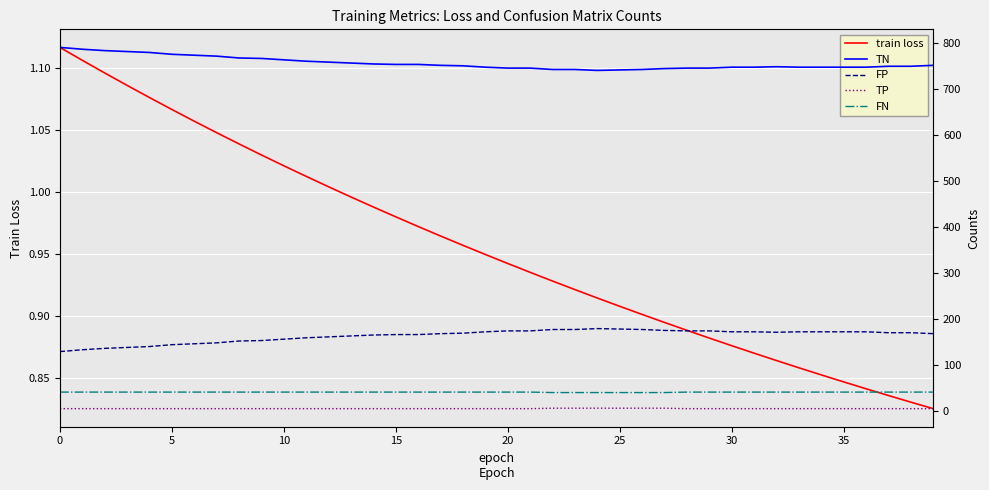

The value of TN at 39 is 751.0. True or false?

True